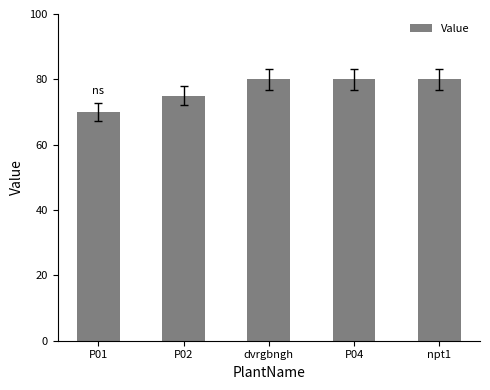

What is the label of the 2nd bar from the left?

P02